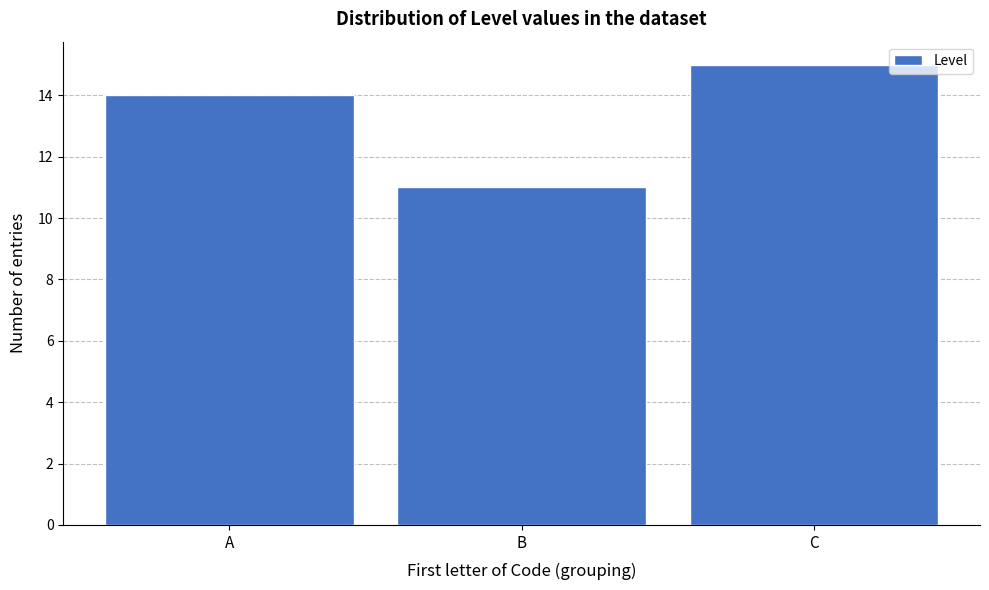

Reading left to right, extract all data points from this chart.

A=14	B=11	C=15